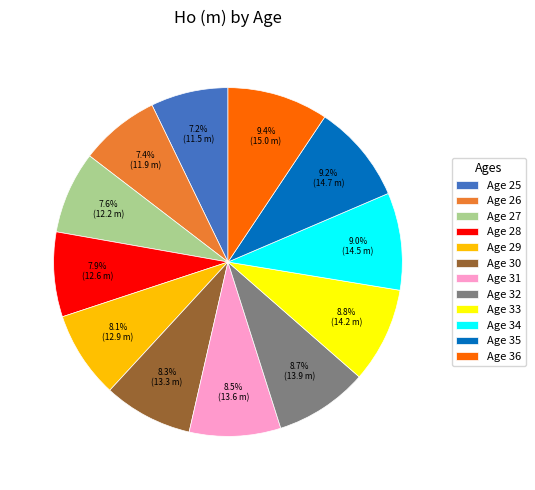

To the nearest percent, what is the average slice percentage?

8%